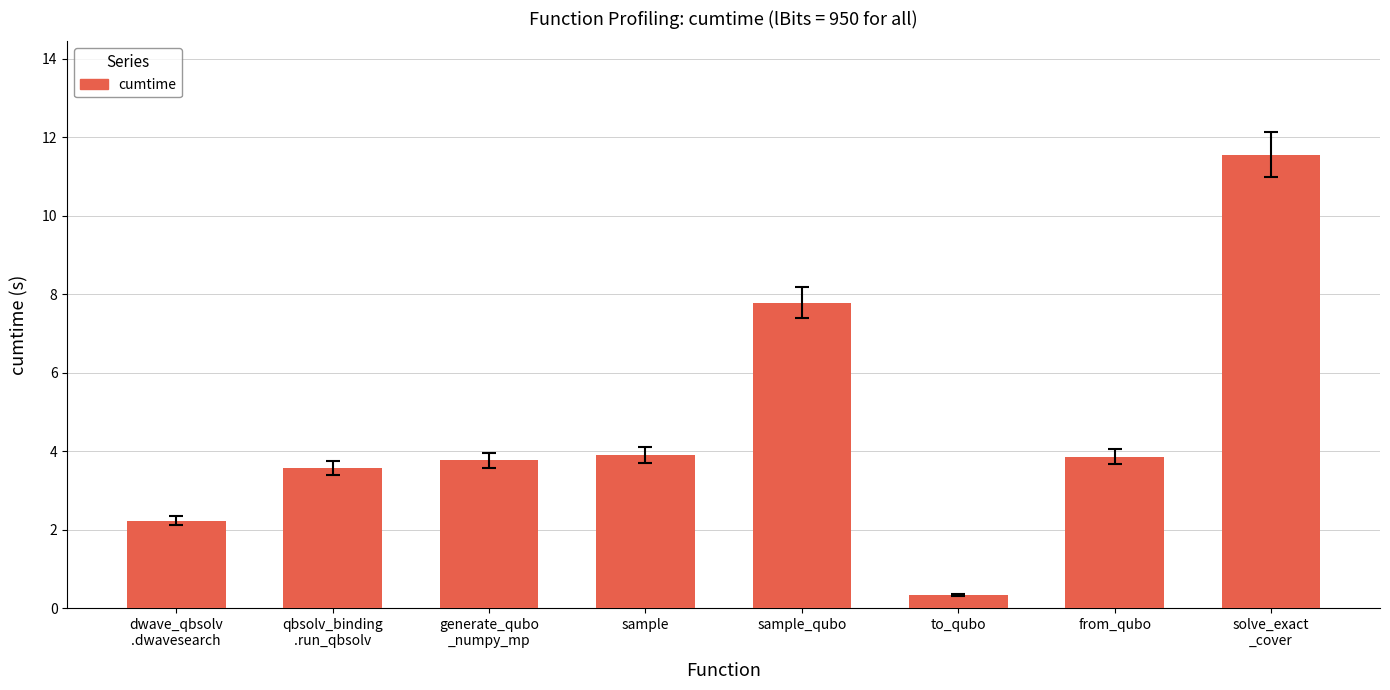

At which category does the chart reach its peak across all series?

solve_exact
_cover